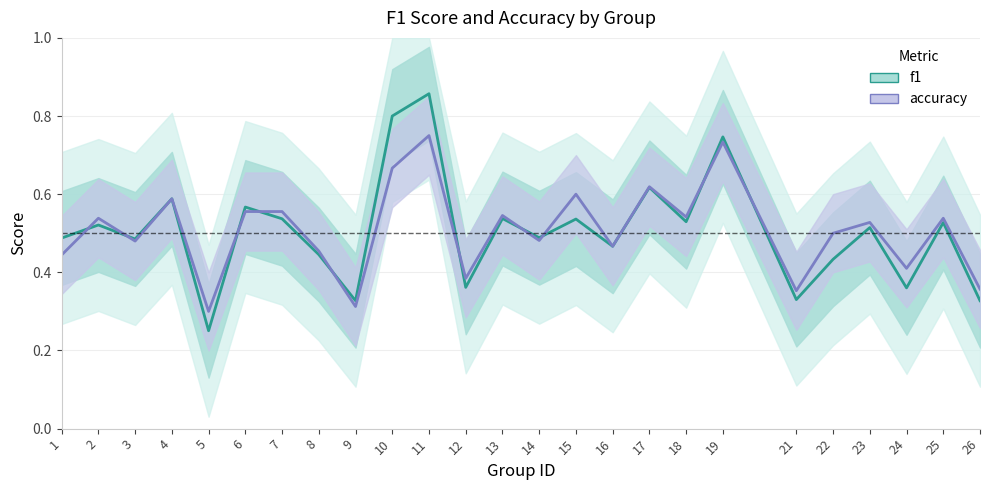

Which category has the lowest value in the f1 series?

5